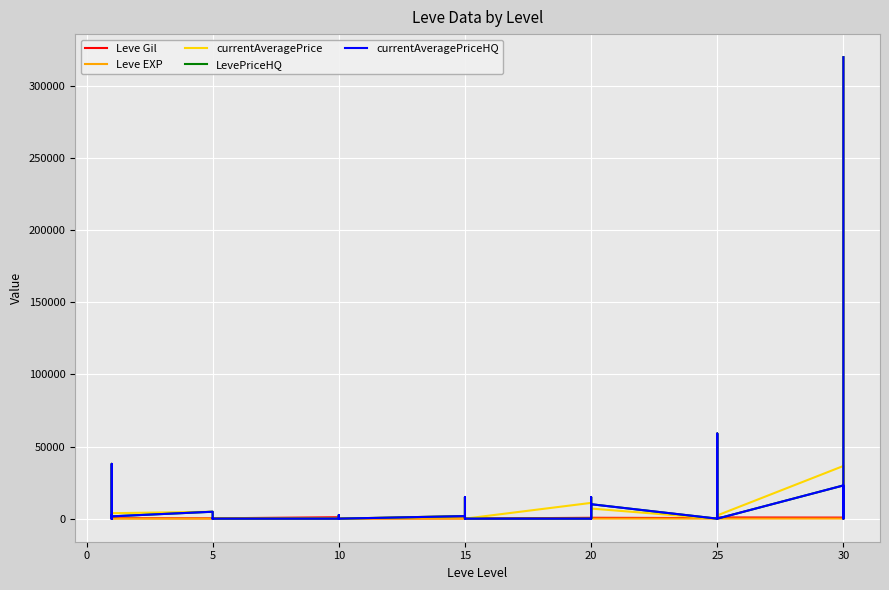

What is the maximum value shown in the chart?

320000